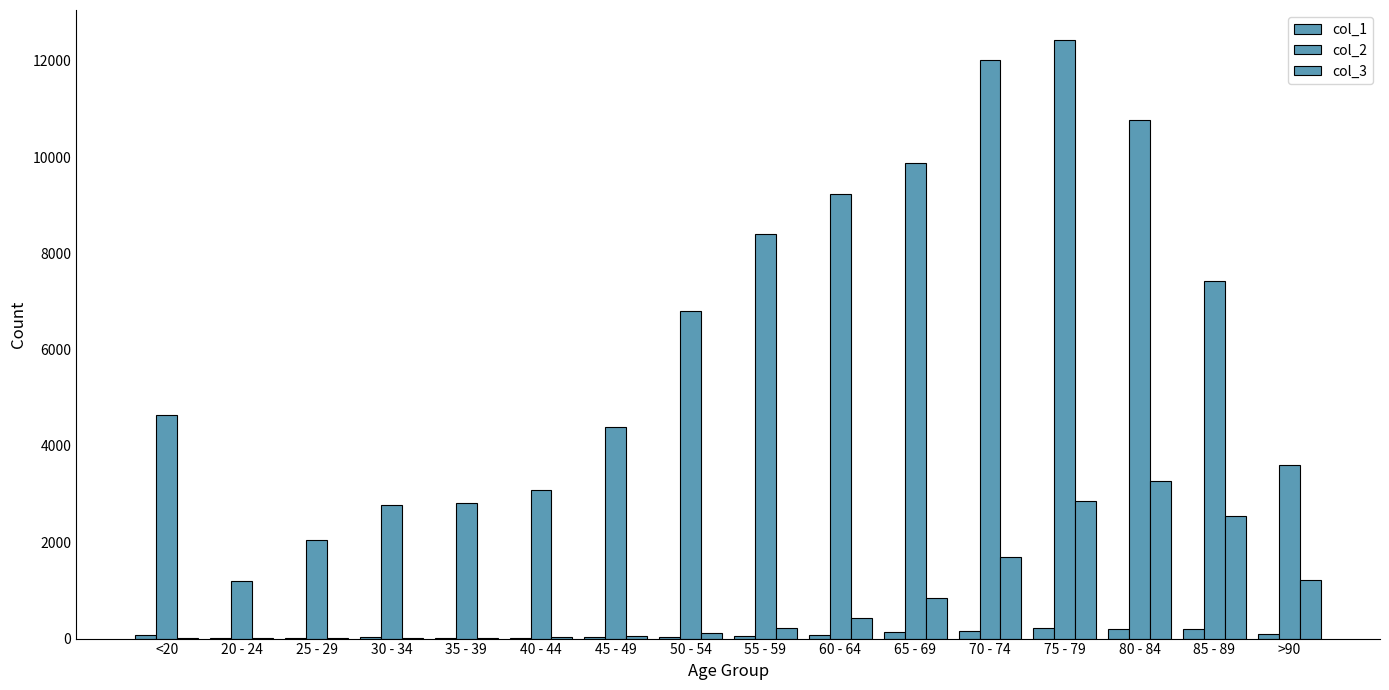

How many groups of bars are there?

16